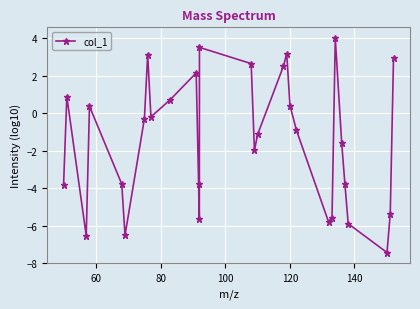

How many distinct data groups are displayed?

1